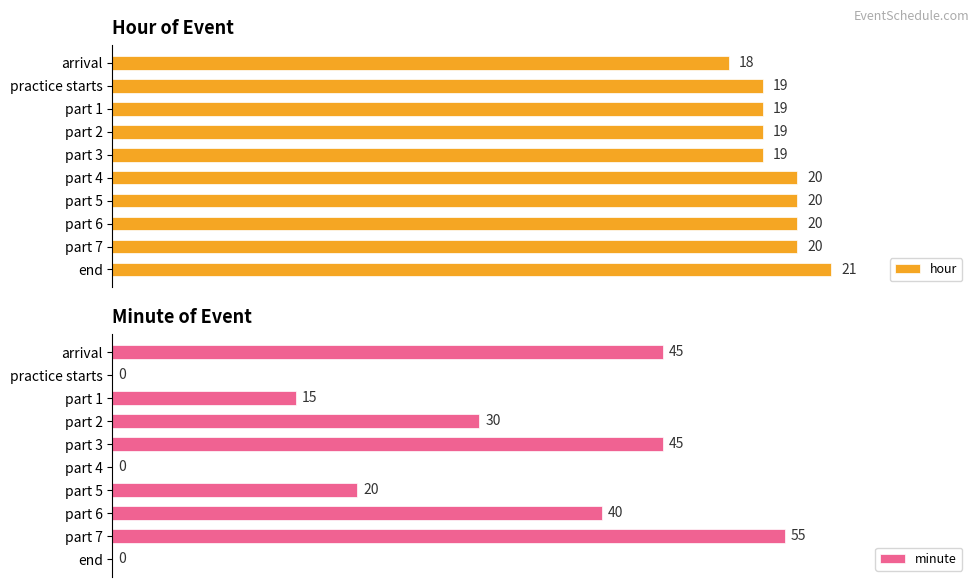

Are the bars horizontal?

Yes